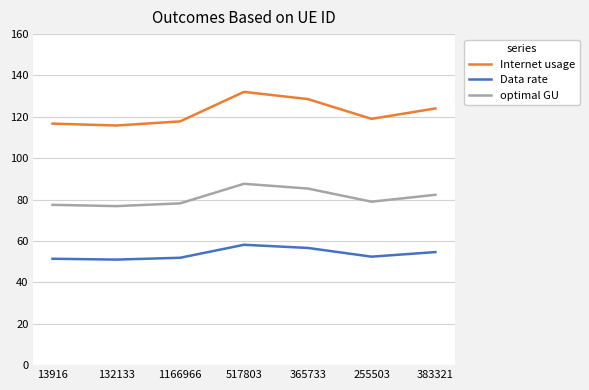

At which label does Internet usage first exceed 119?

517803